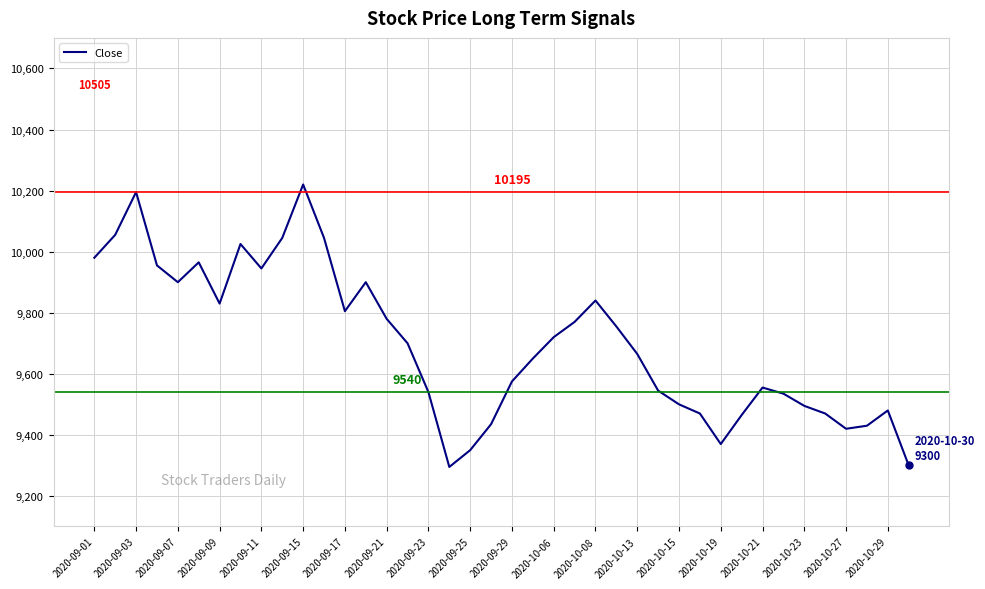

What is the difference between the maximum and minimum values?

925